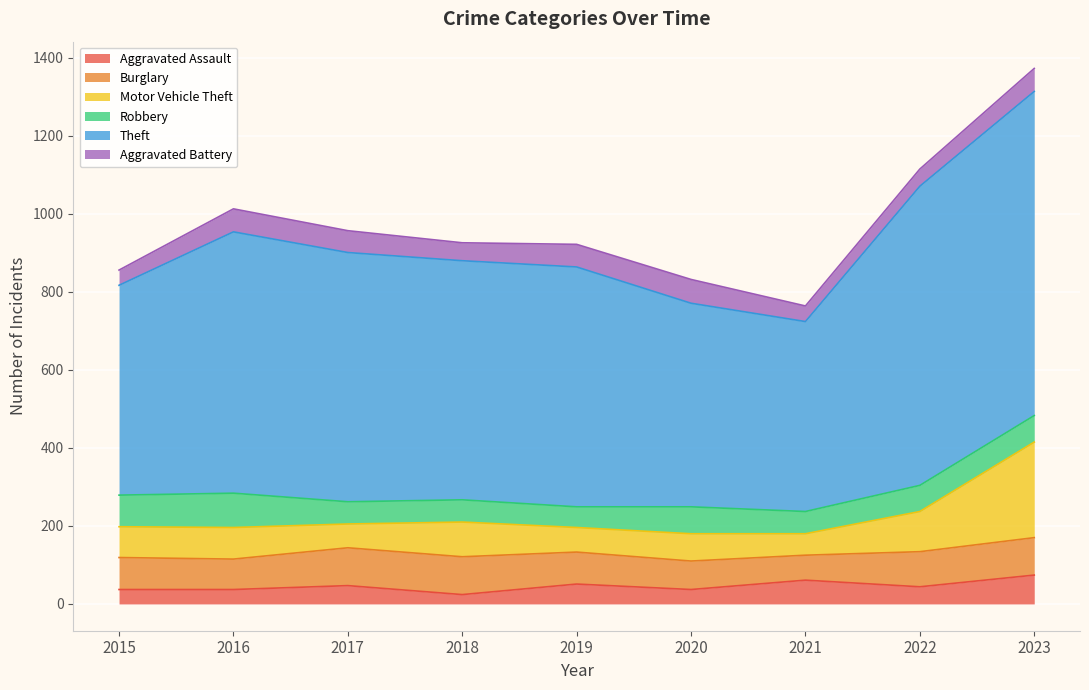

What is the total value across all series at 2019?

922